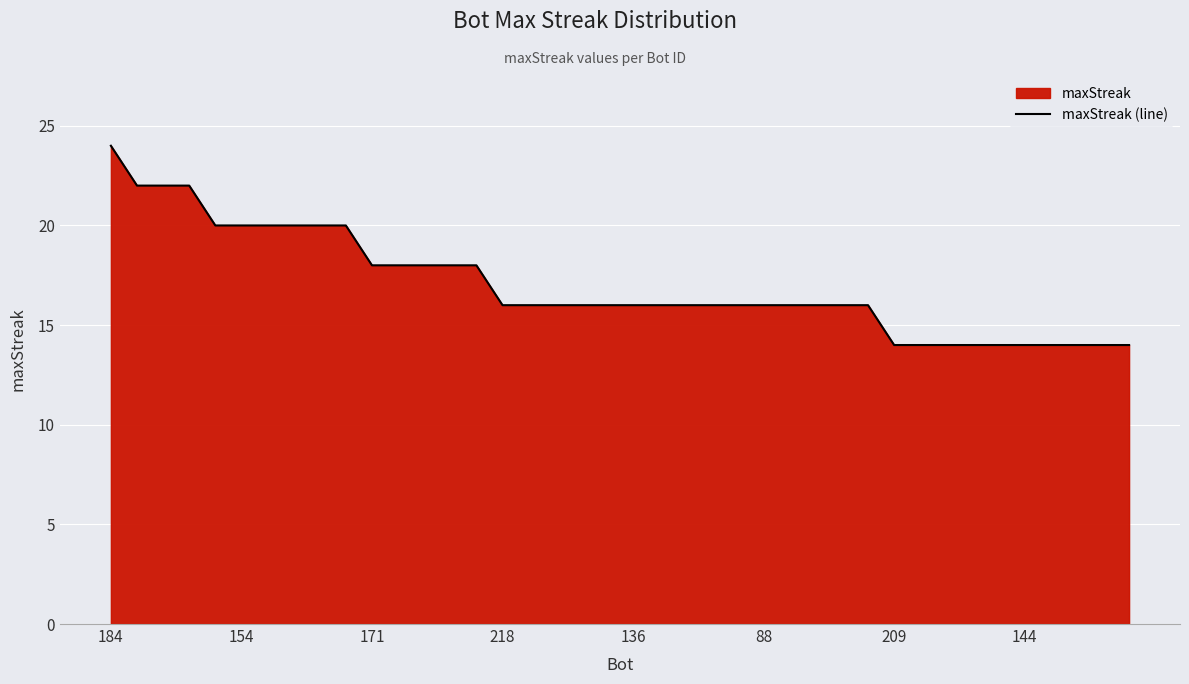

What is the minimum value shown in the chart?

14